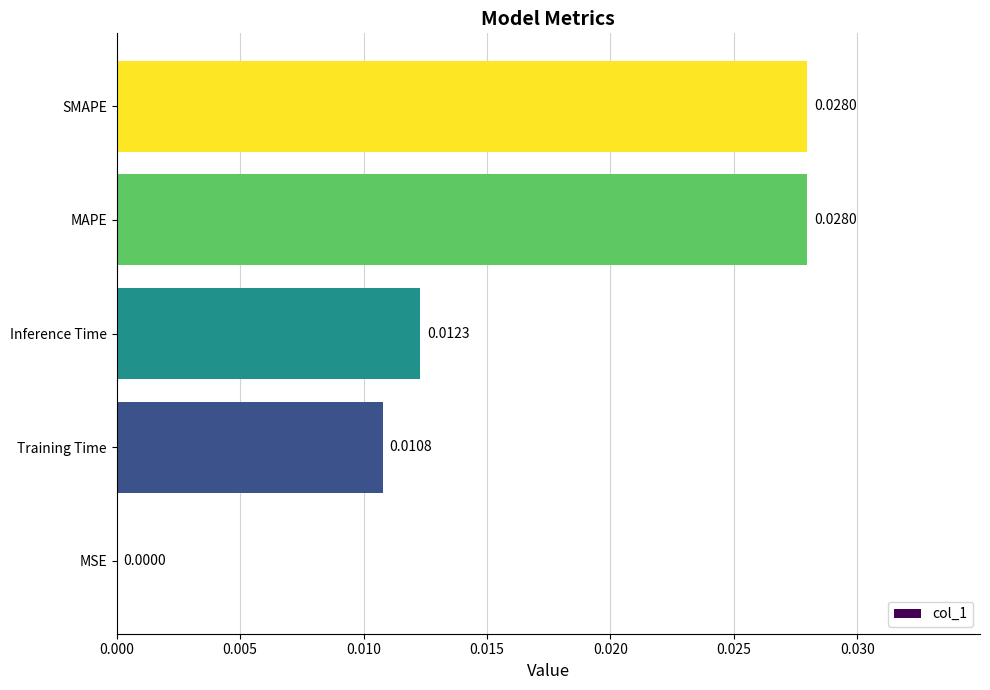

Are the bars horizontal?

Yes